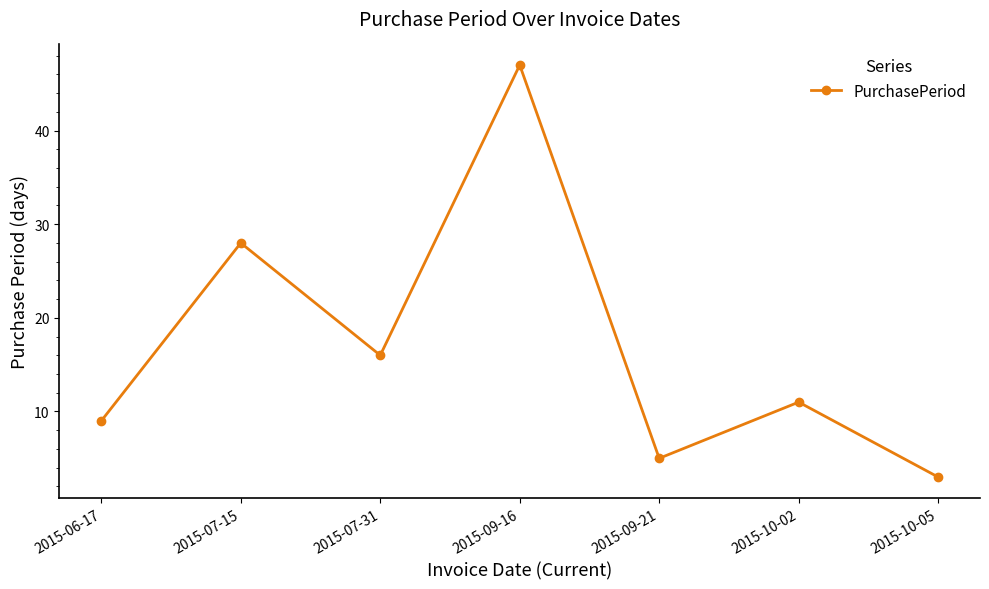

Is it true that the value at 2015-09-16 is 27?

False